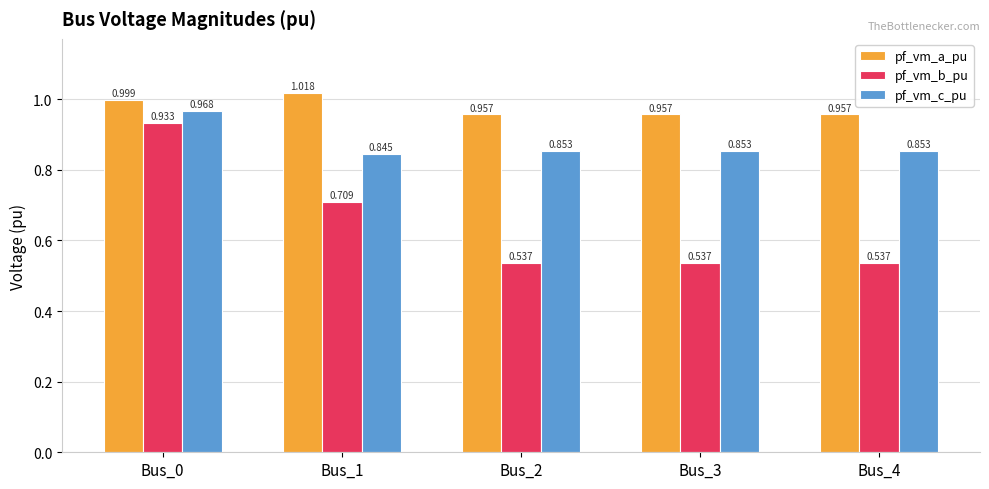

The pf_vm_a_pu series shows 1.7 at Bus_3. True or false?

False